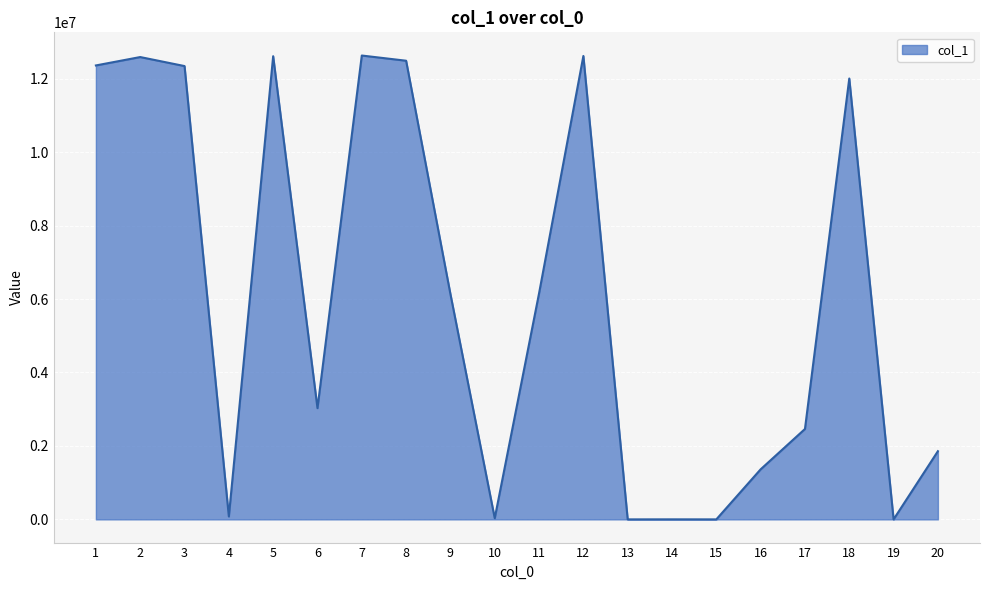

What is the difference between the maximum and minimum values?

12628840